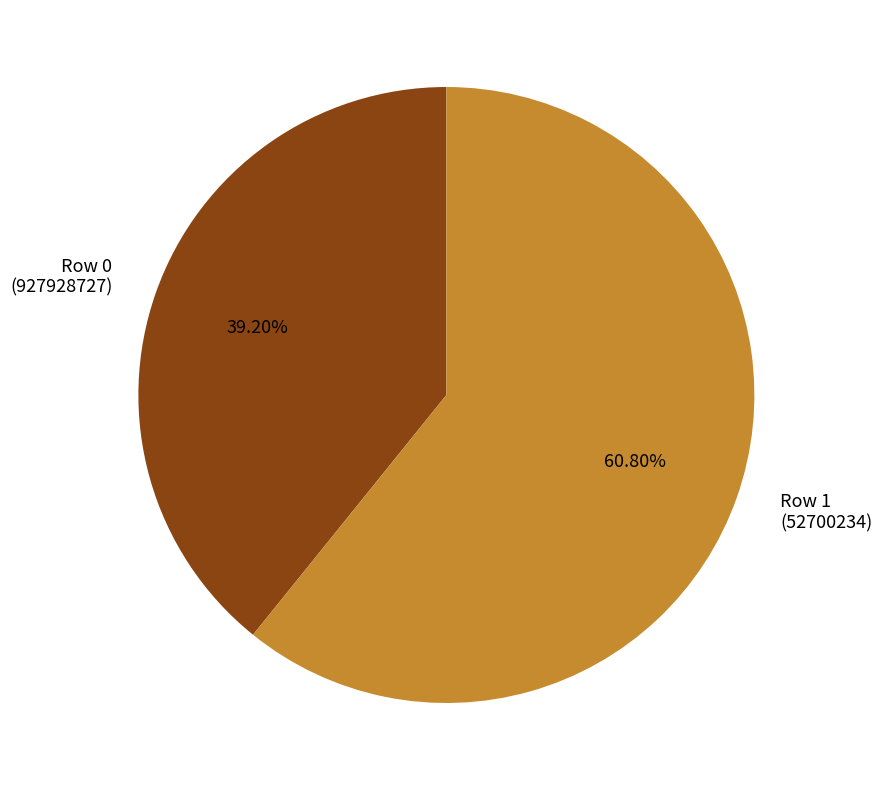

Does any single category account for the majority?

Yes